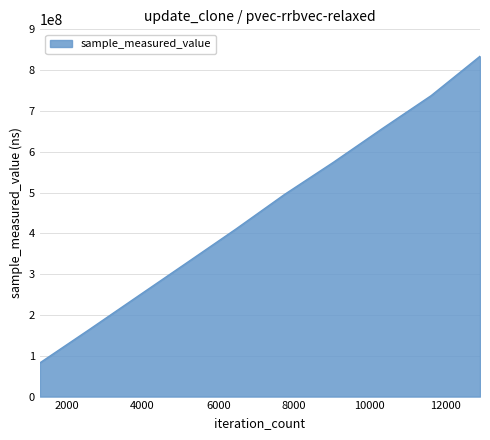

What is the minimum value shown in the chart?

82690704